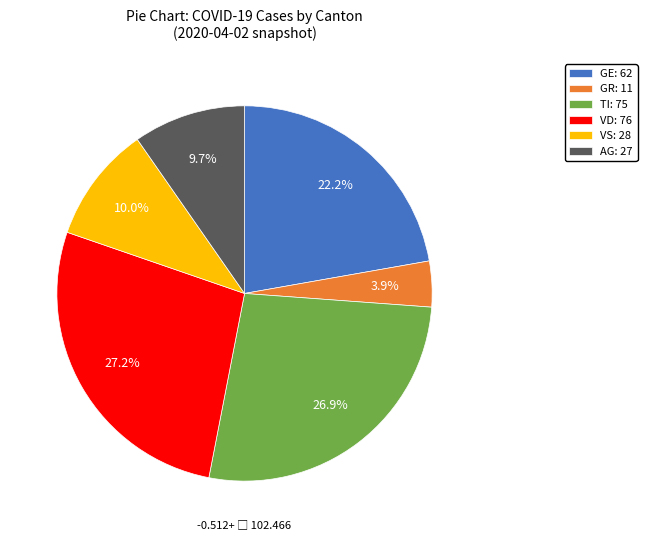

Does GE: 62 represent more than half of the total?

No